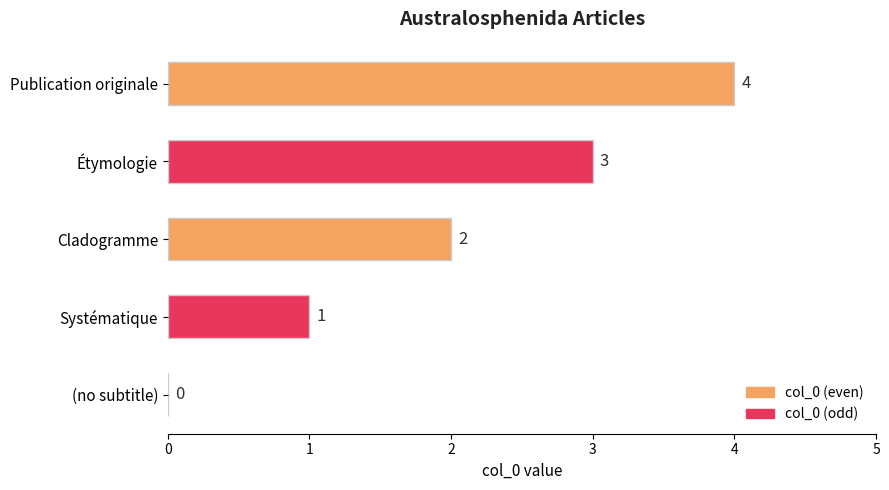

Is it true that the value at Systématique is 1?

True